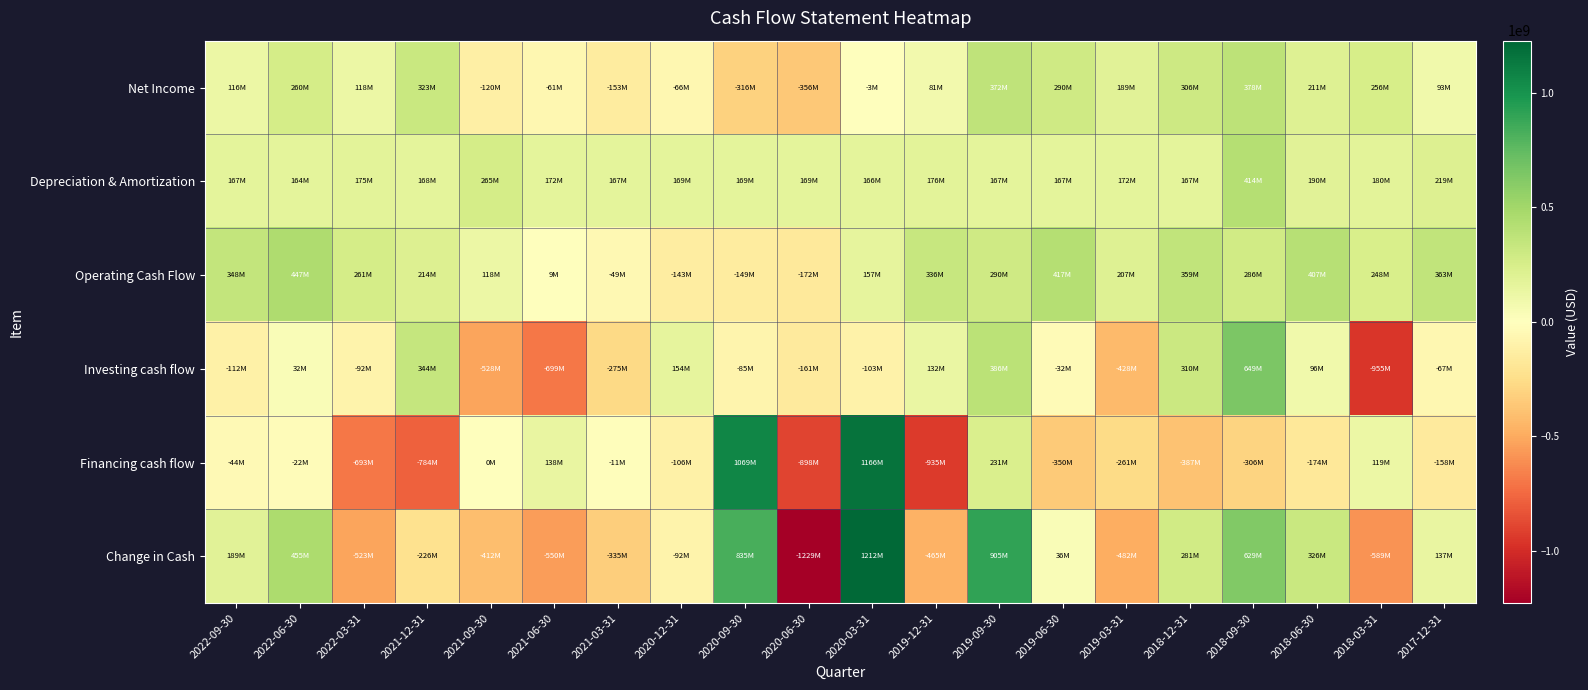

Which series has the largest range (max minus min)?

Change in Cash